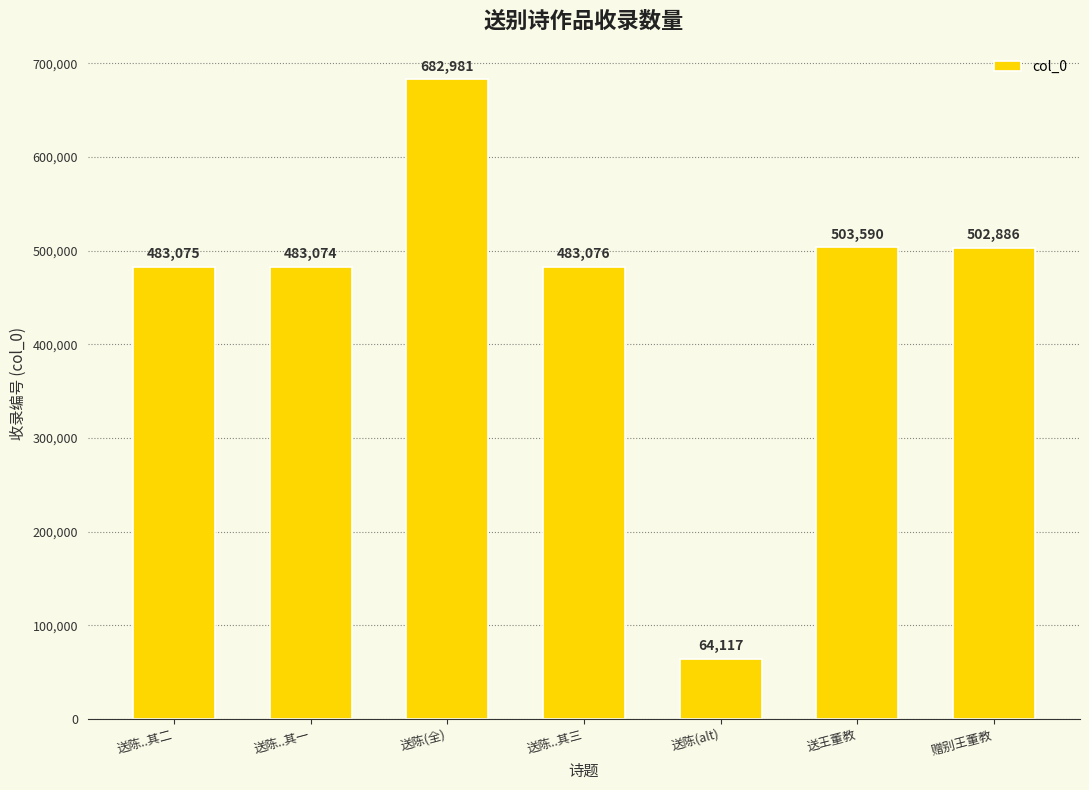

How many data points are less than 483076?

3